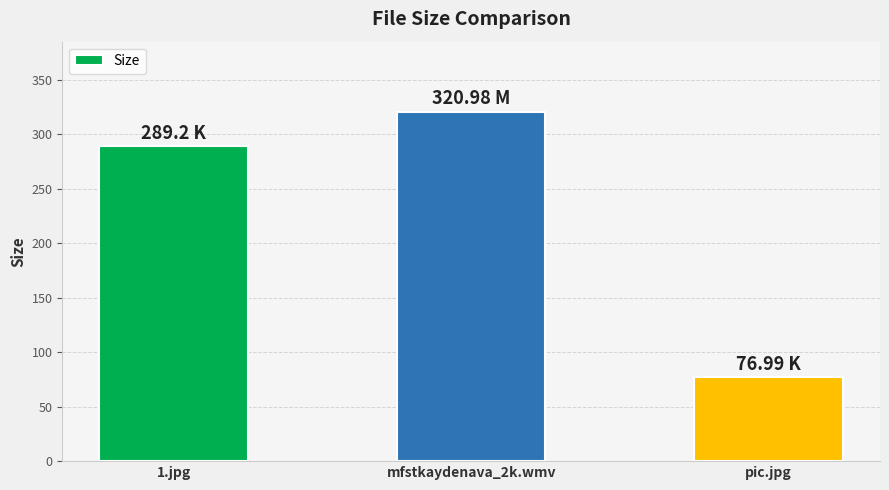

What position from the left is mfstkaydenava_2k.wmv?

2